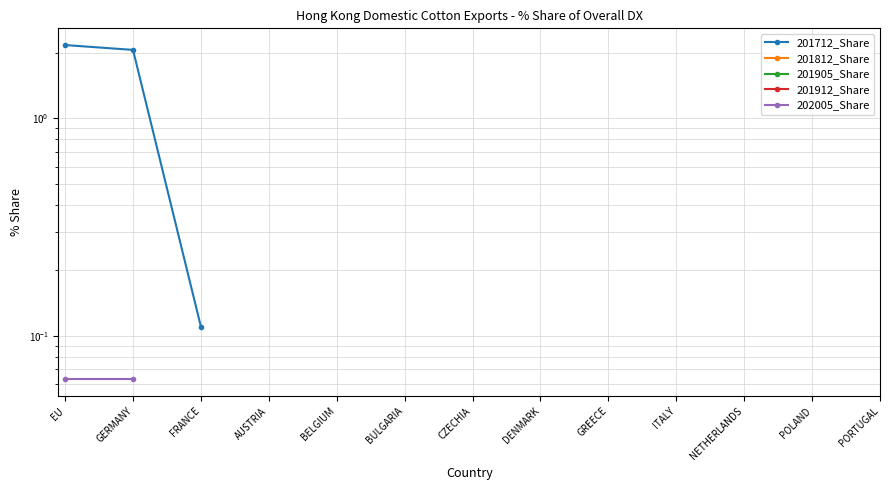

True or false: 201912_Share and 201905_Share cross at least once.

False